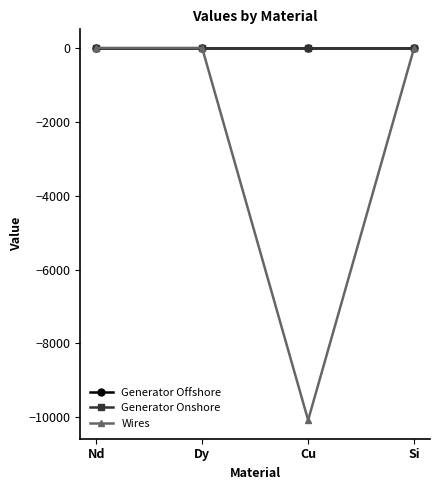

The value of Wires at Si is -5976.7. True or false?

False